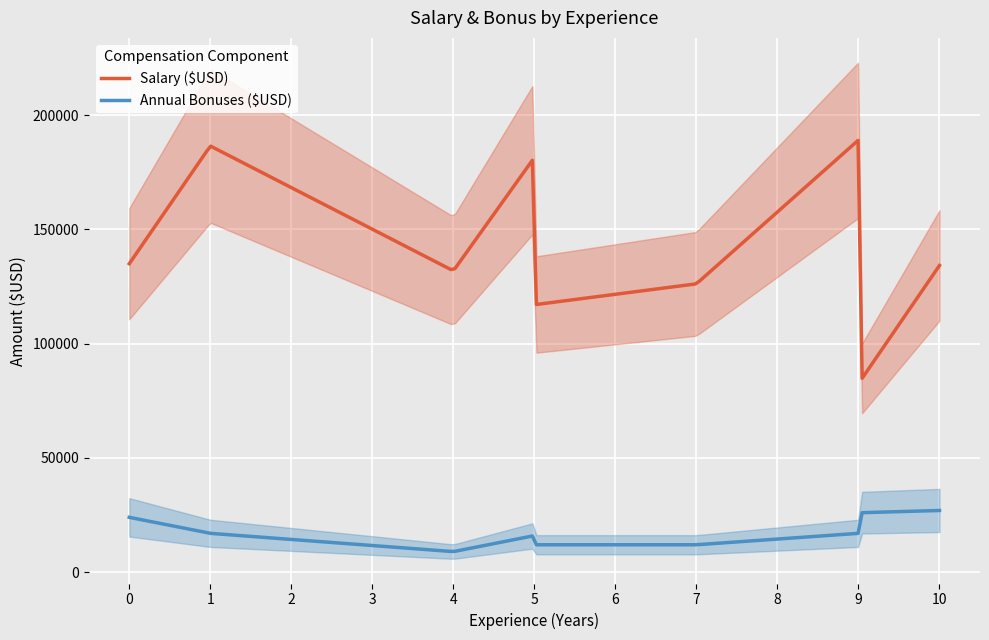

How many distinct data groups are displayed?

2